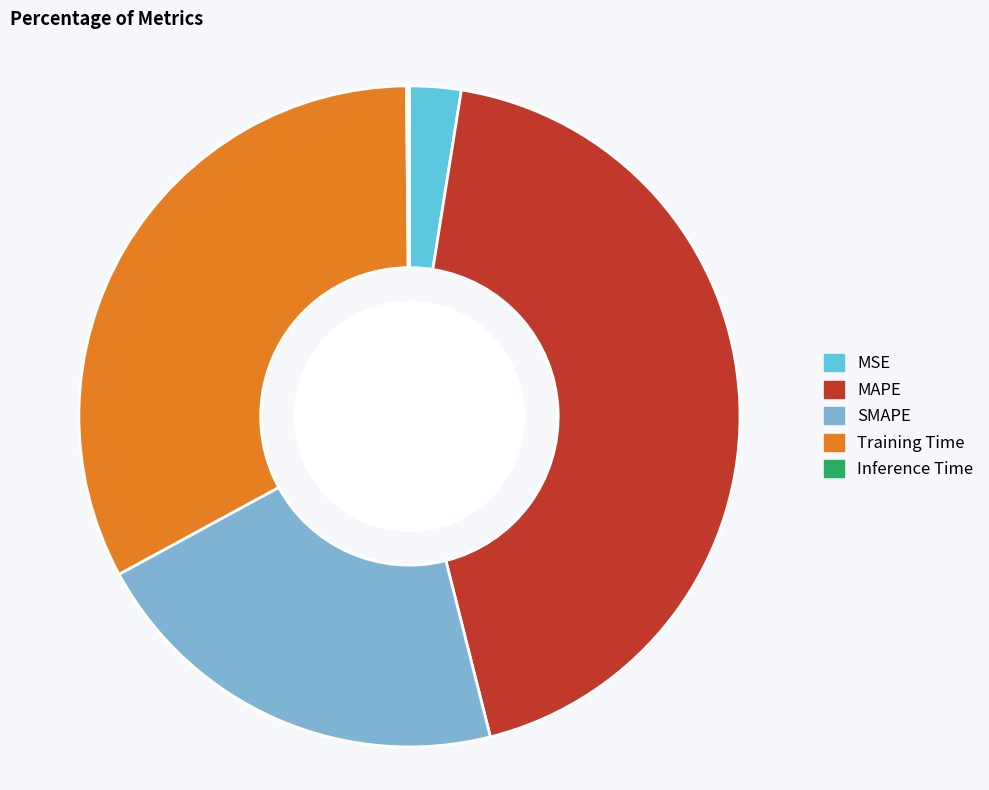

The SMAPE slice represents 32% of the pie. True or false?

False